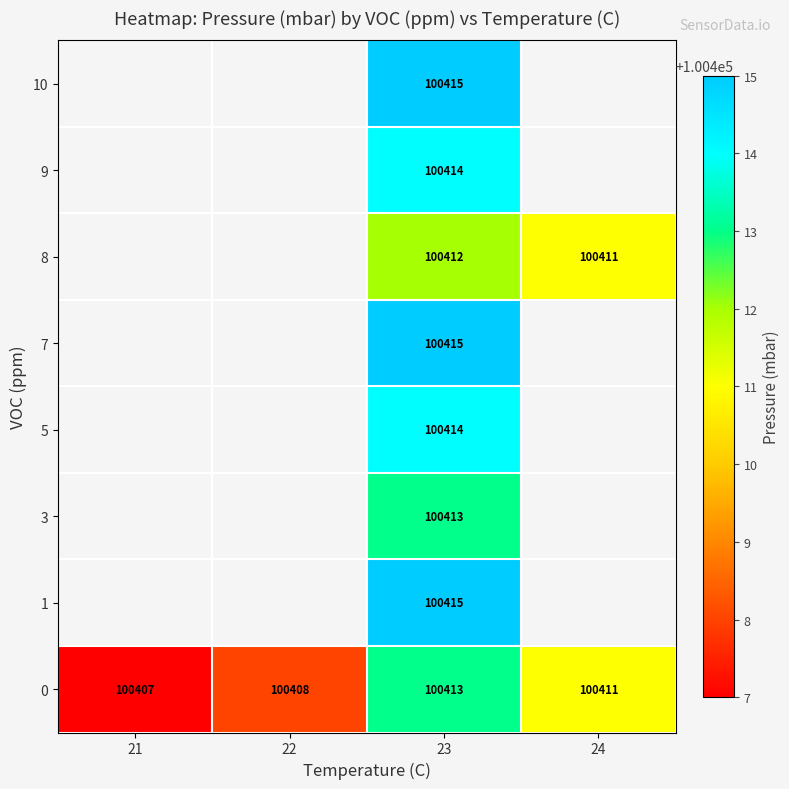

True or false: 9 has a value of 100414 at 23.

True